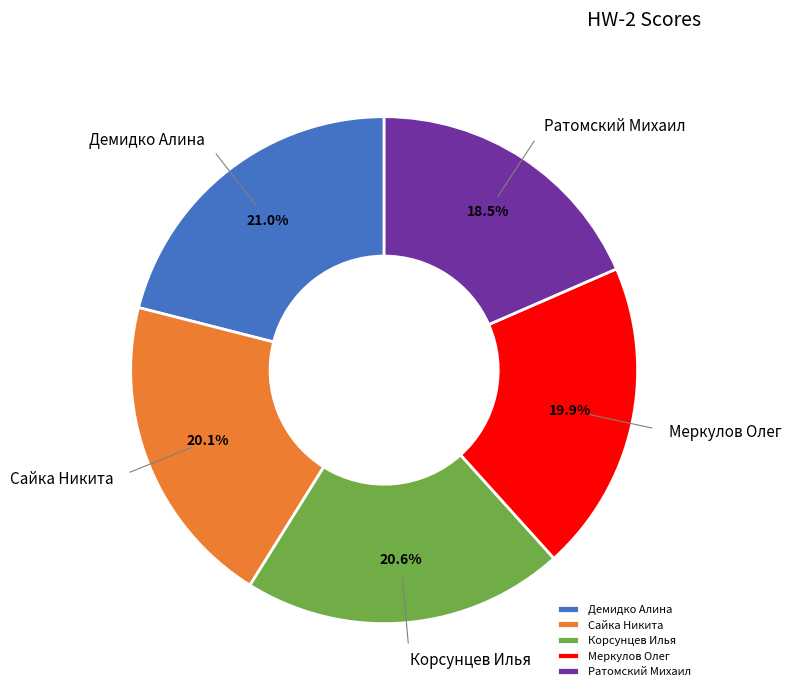

Is there any slice that represents more than half of the pie?

No